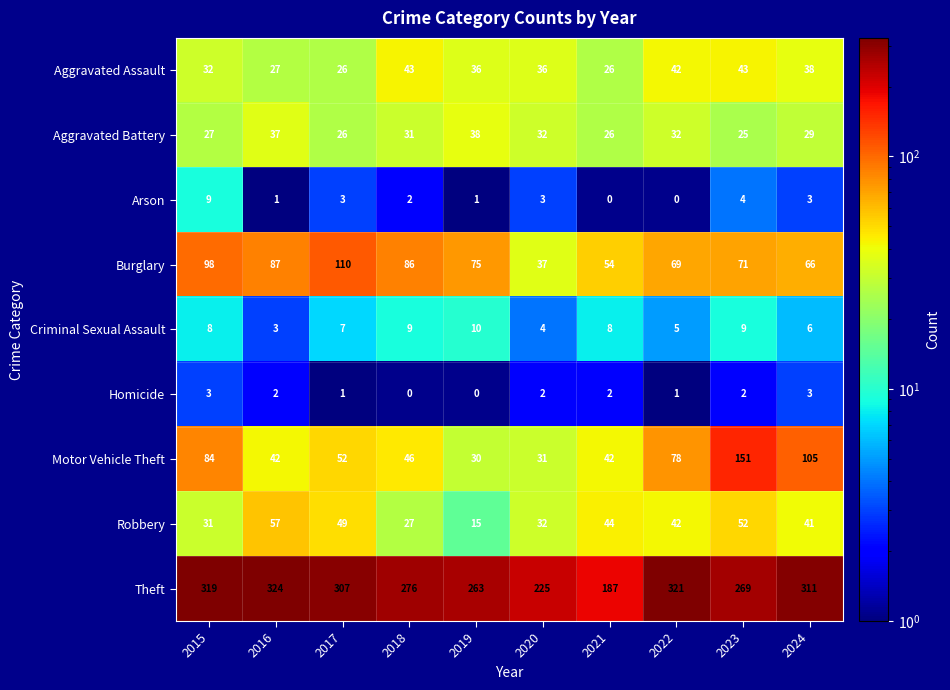

At which category does the chart reach its peak across all series?

2016